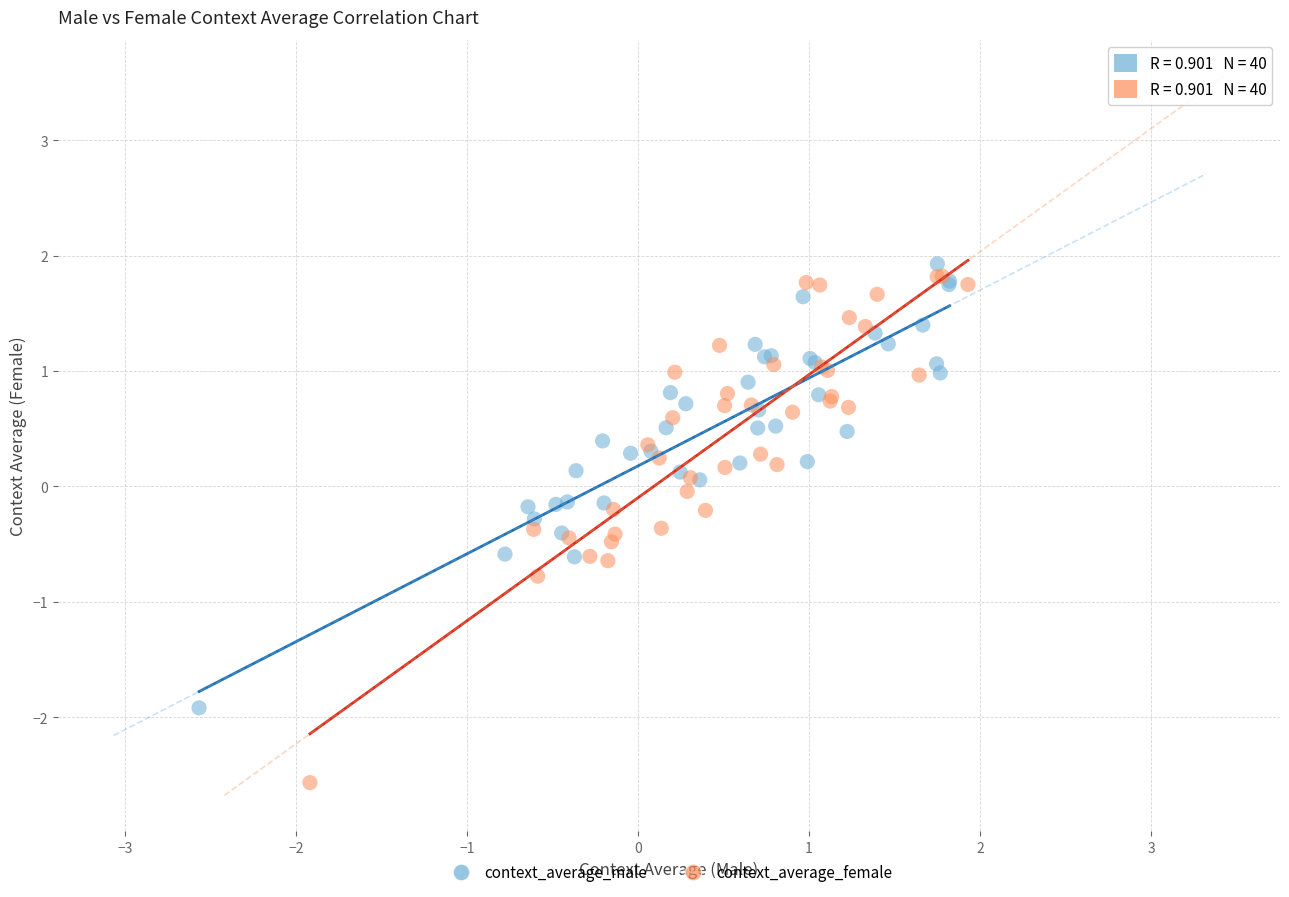

Which series has the largest Y range (max minus min)?

context_average_female